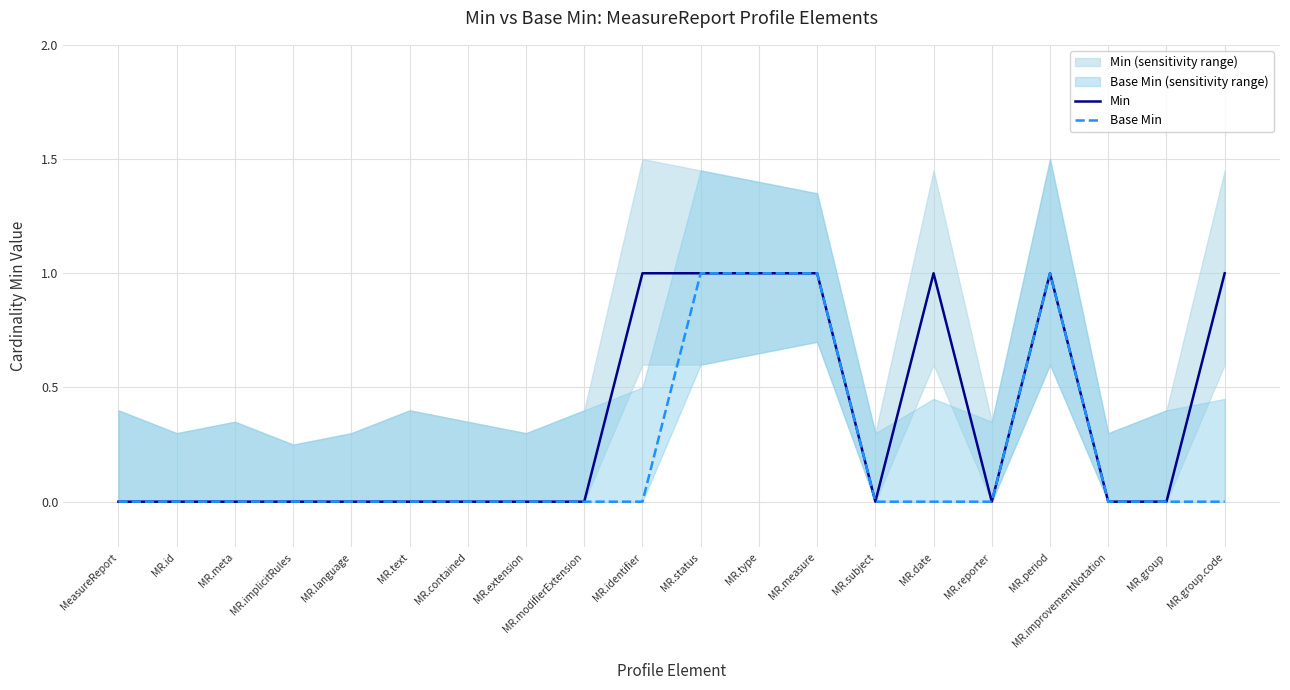

True or false: Min has a value of 0 at MR.contained.

True